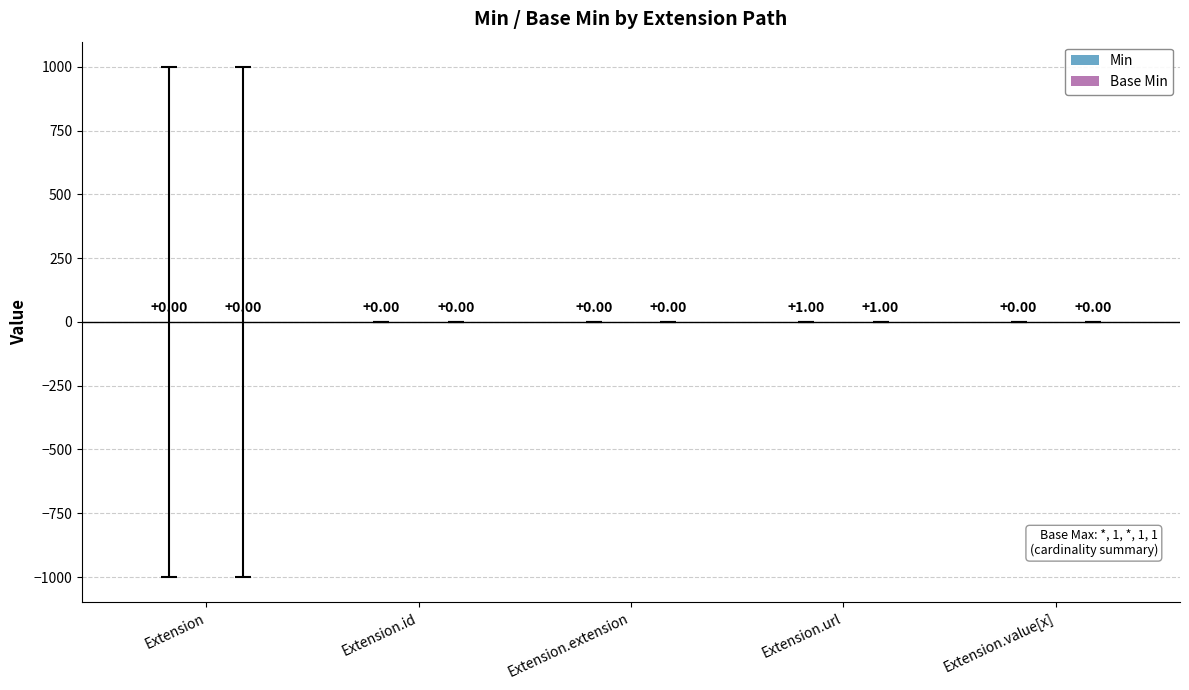

At how many categories does at least one series exceed 0?

1